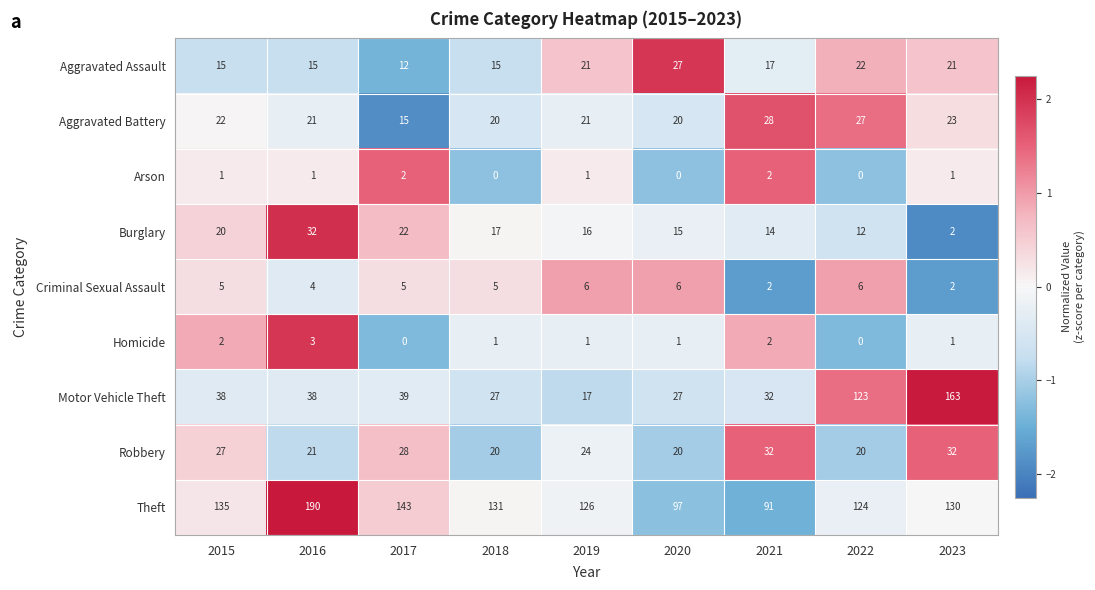

How many series are shown in this chart?

9